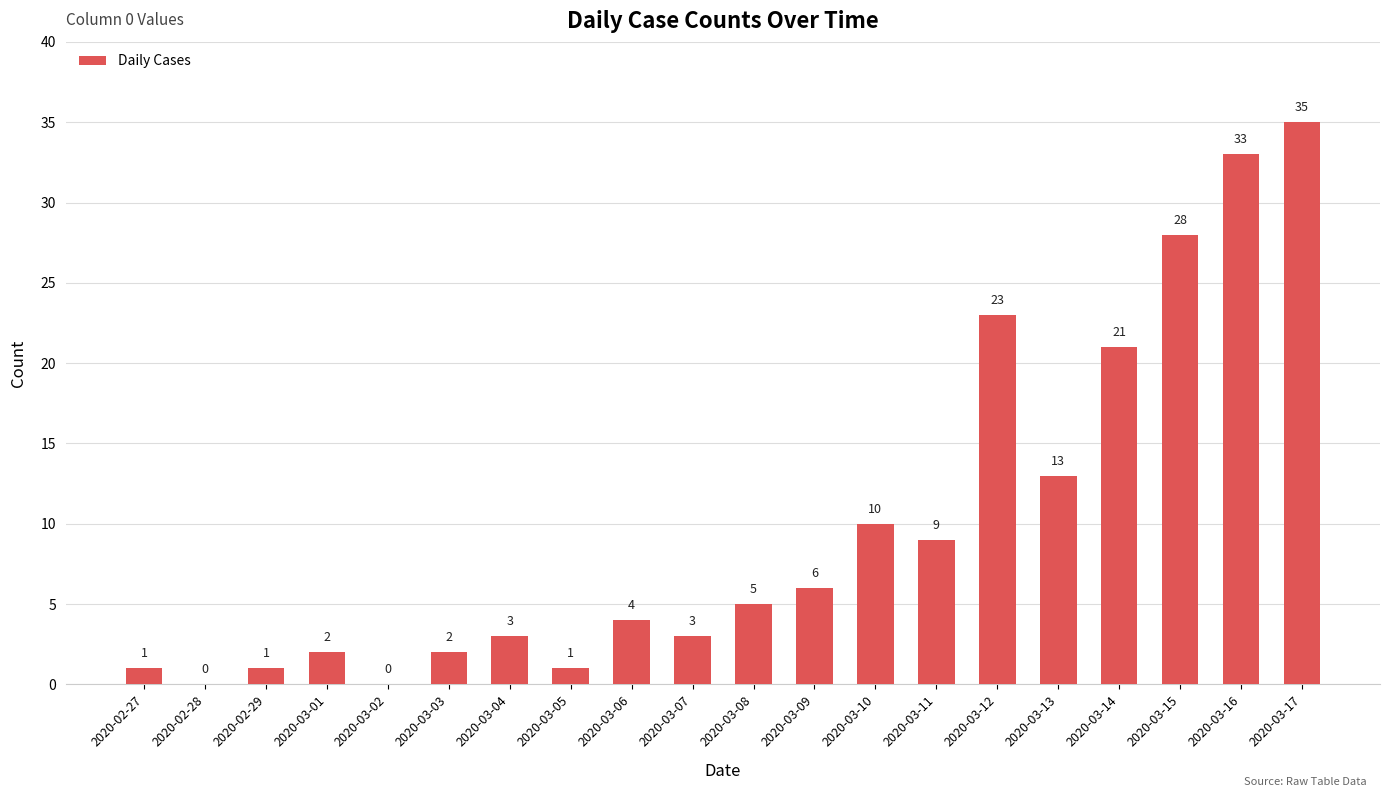

What is the sum of the values at 2020-03-09 and 2020-03-03?

8